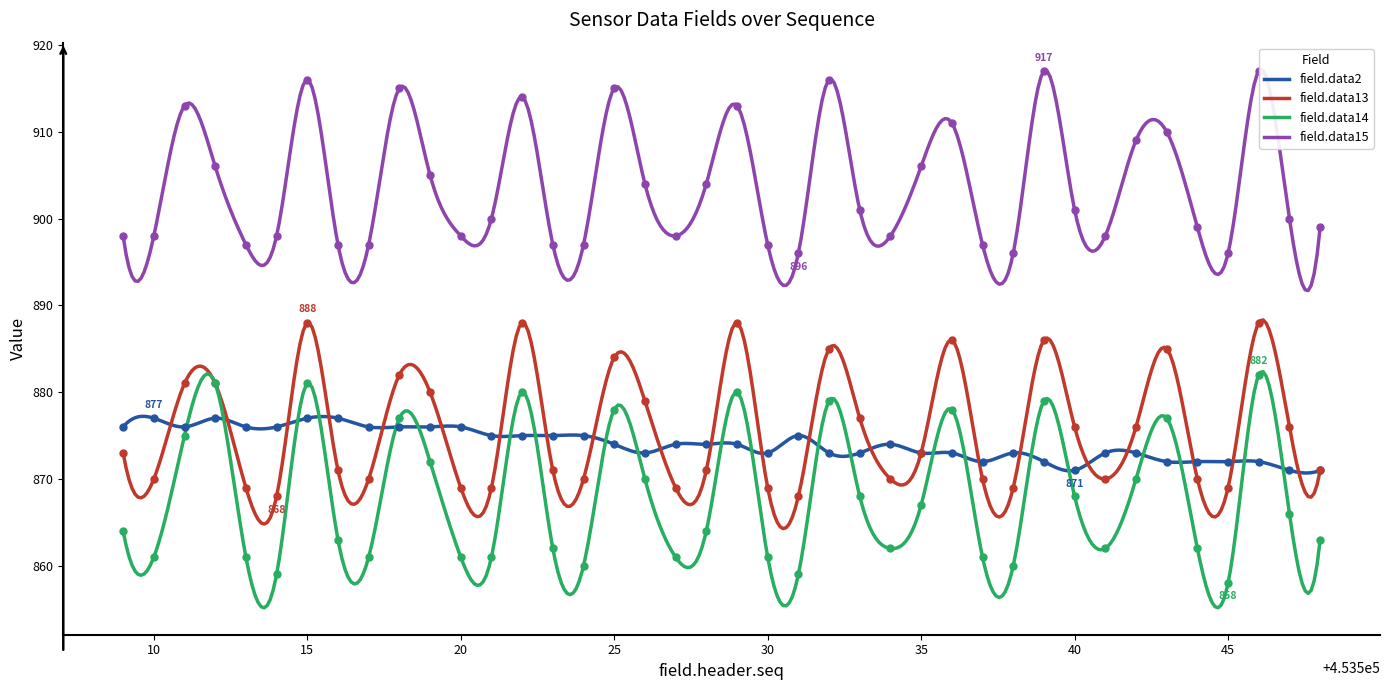

True or false: field.data13 and field.data14 intersect in this chart.

False